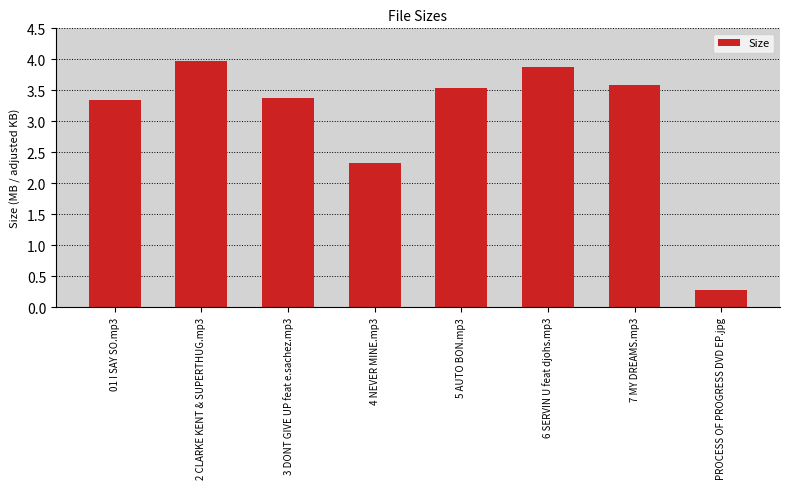

At which label is the value closest to 2?

4 NEVER MINE.mp3